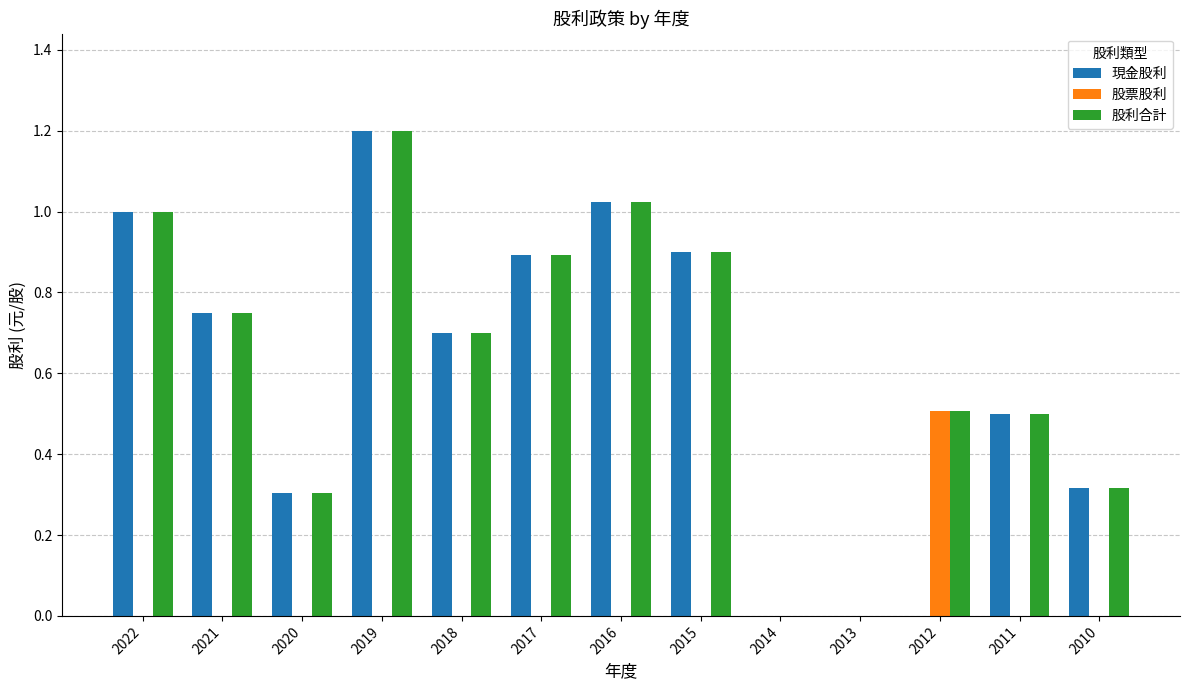

What is the sum of the 股利合計 values at 2012 and 2019?

1.7